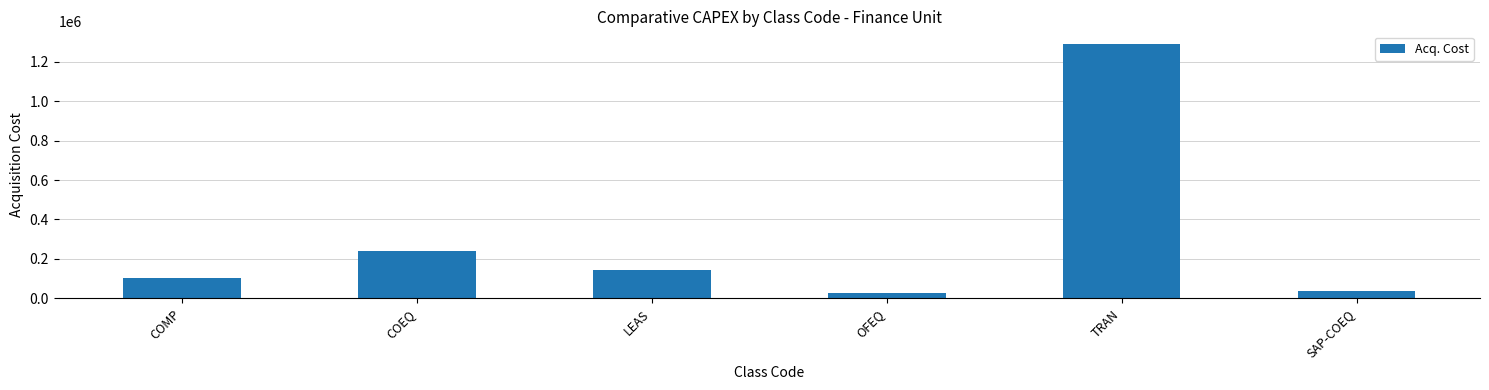

Rank the categories by value from lowest to highest.

OFEQ, SAP-COEQ, COMP, LEAS, COEQ, TRAN